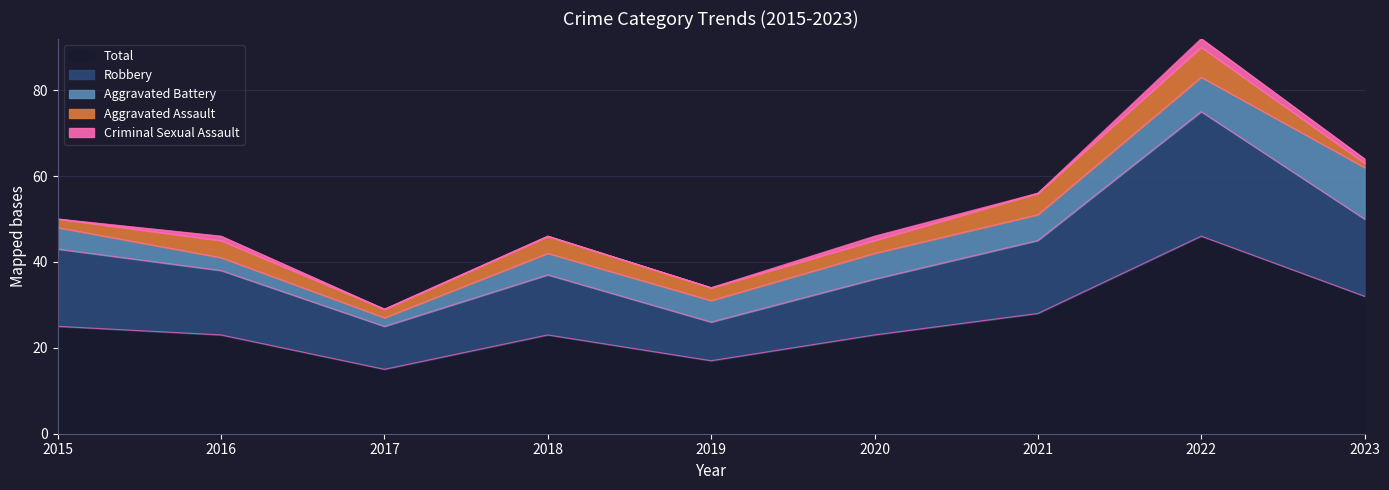

Rank the series by their maximum value, from highest to lowest.

Total, Robbery, Aggravated Battery, Aggravated Assault, Criminal Sexual Assault